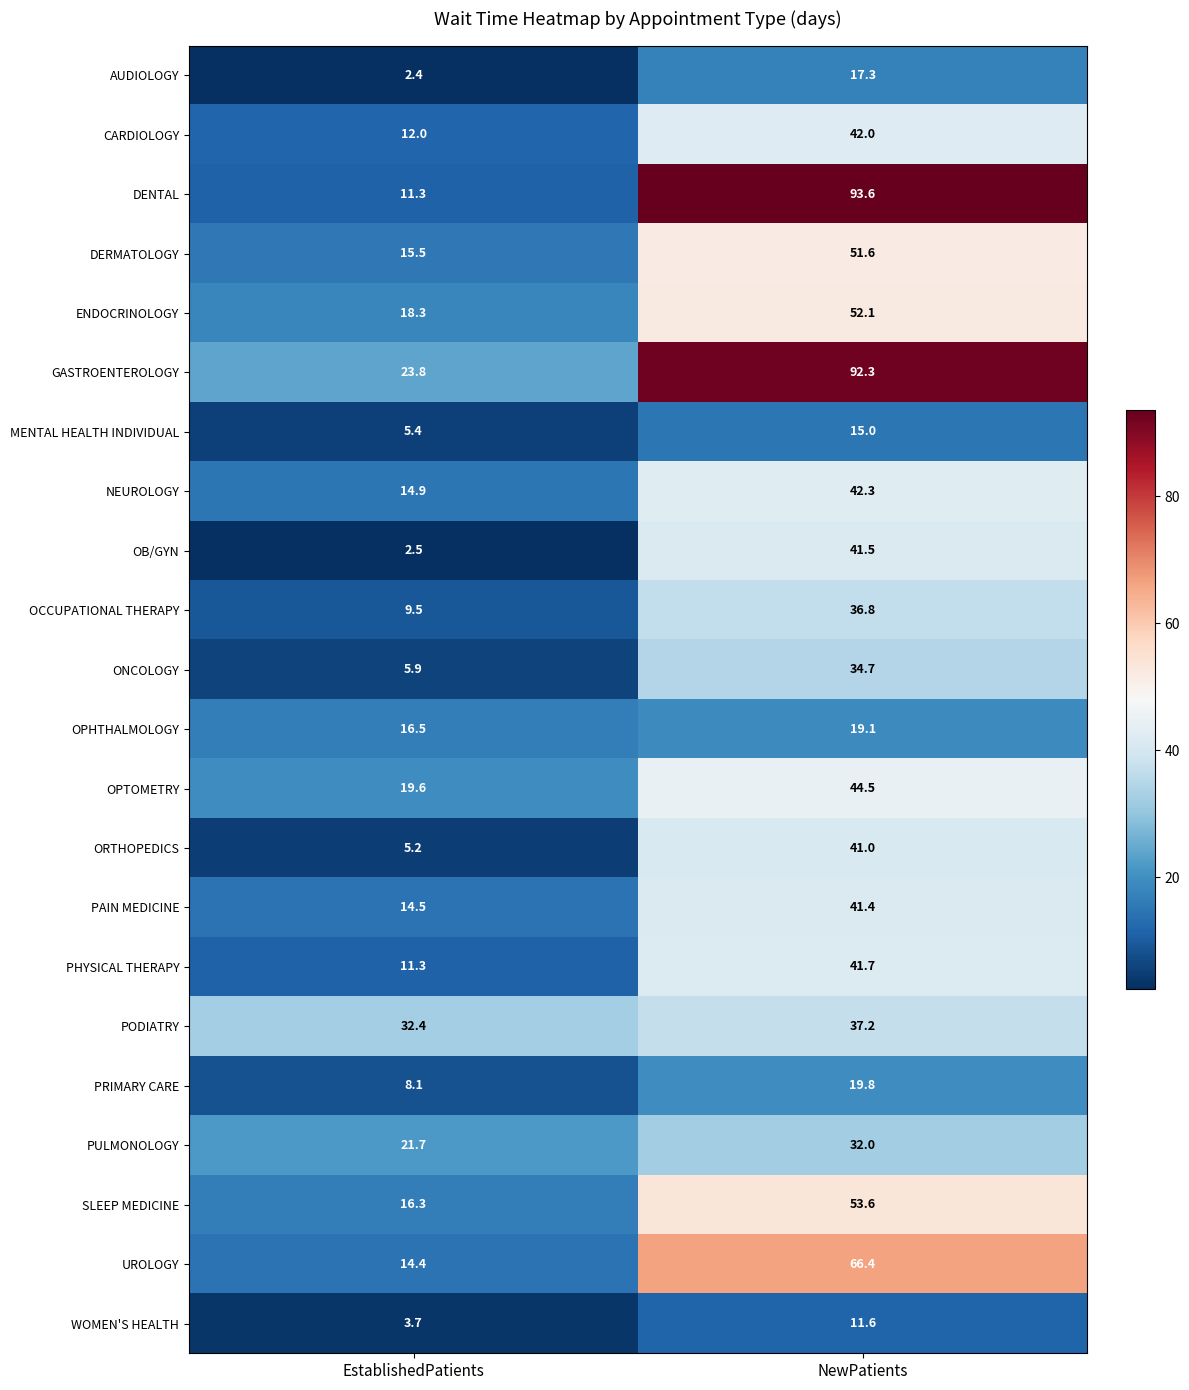

What is the approximate value of MENTAL HEALTH INDIVIDUAL at EstablishedPatients?

5.4